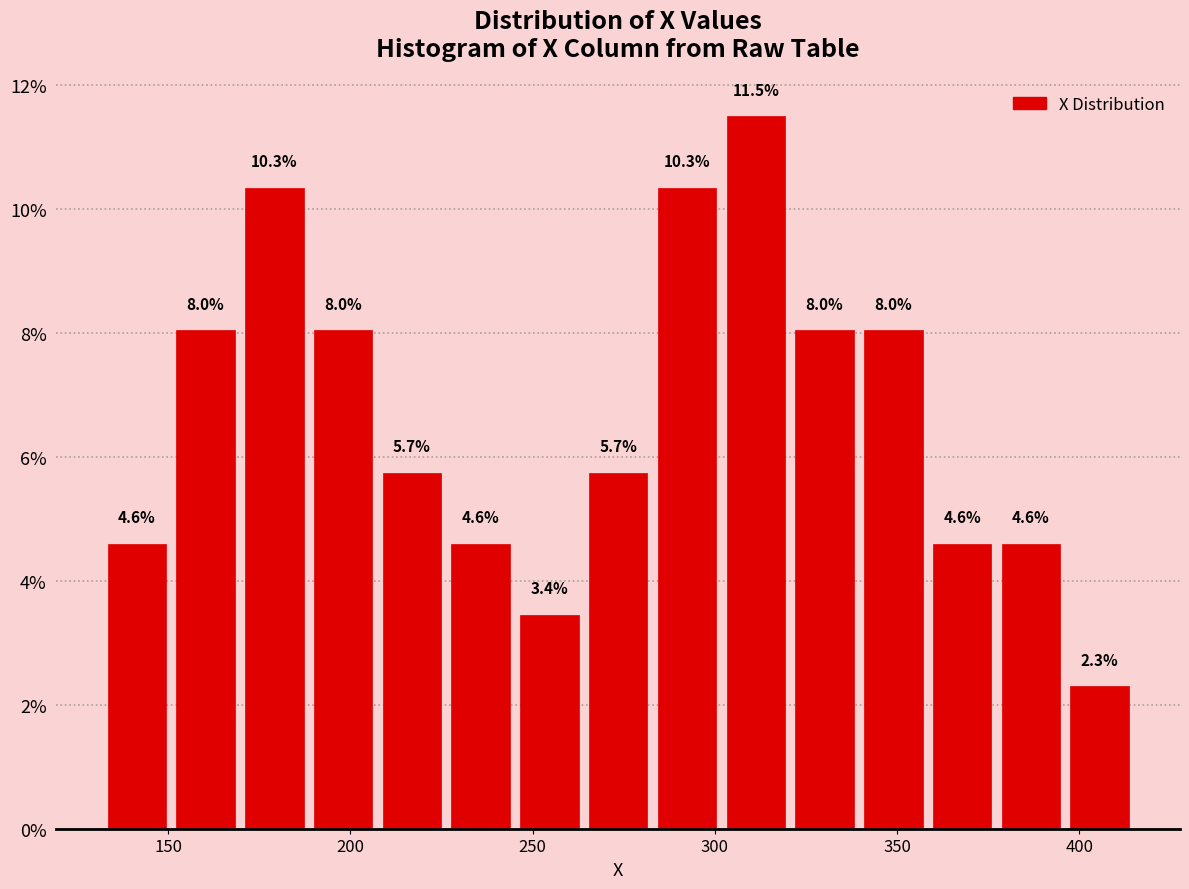

Read against the x-axis, roughly where is the centre of the tallest bar?

310